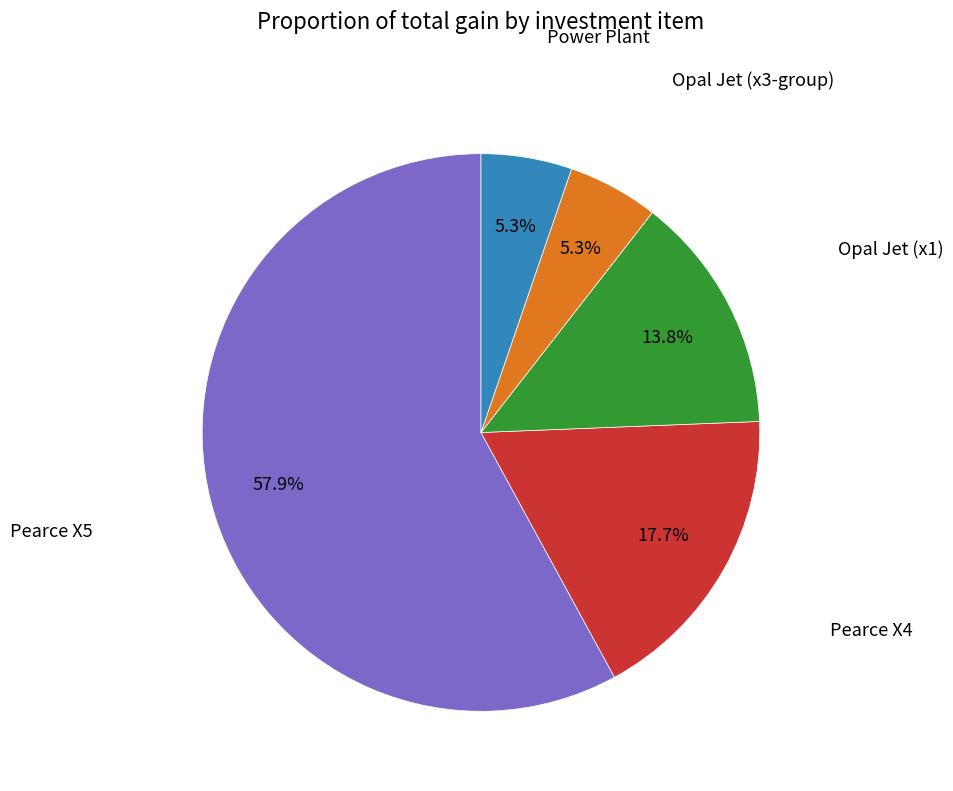

Is there any slice that represents more than half of the pie?

Yes